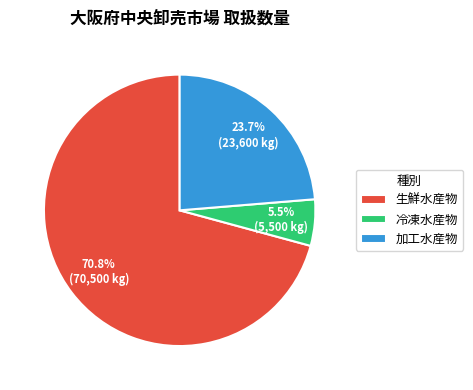

Which category accounts for the majority?

生鮮水産物